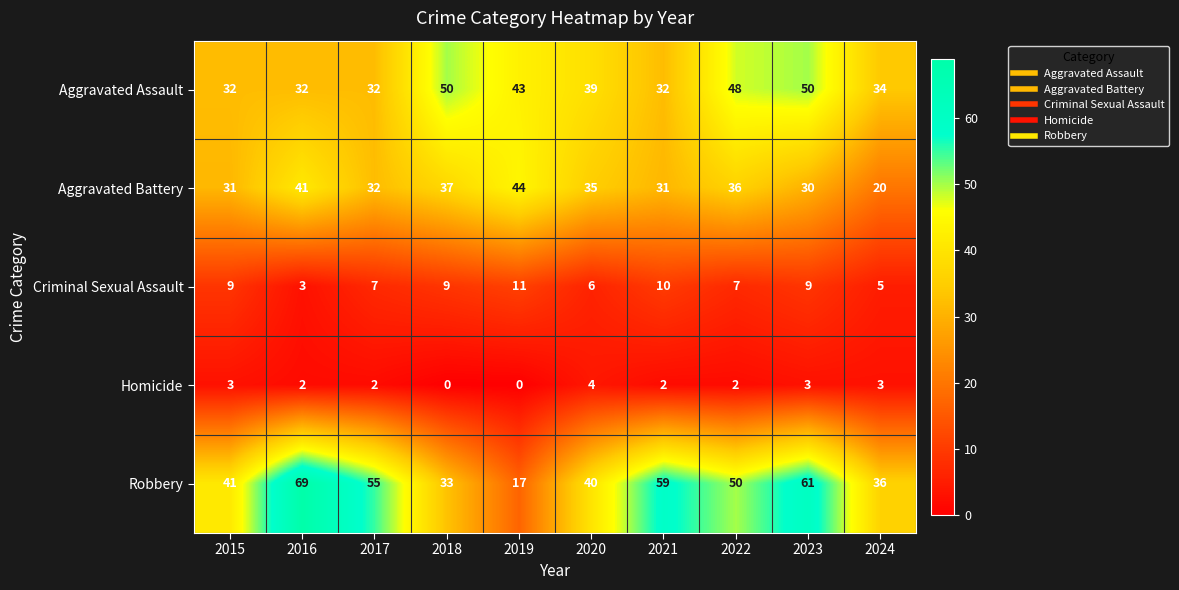

What is the approximate value of Aggravated Battery at 2023?

30